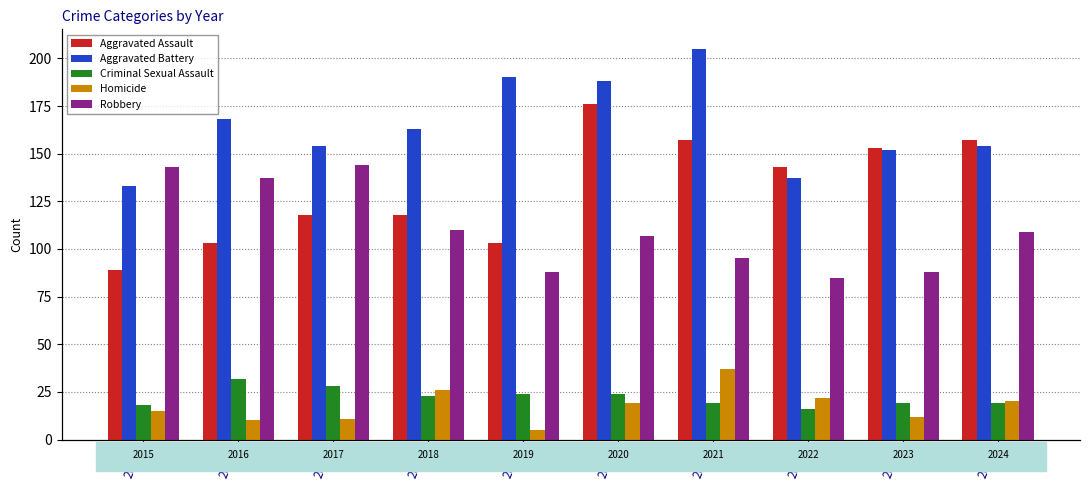

How many series are shown in this chart?

5